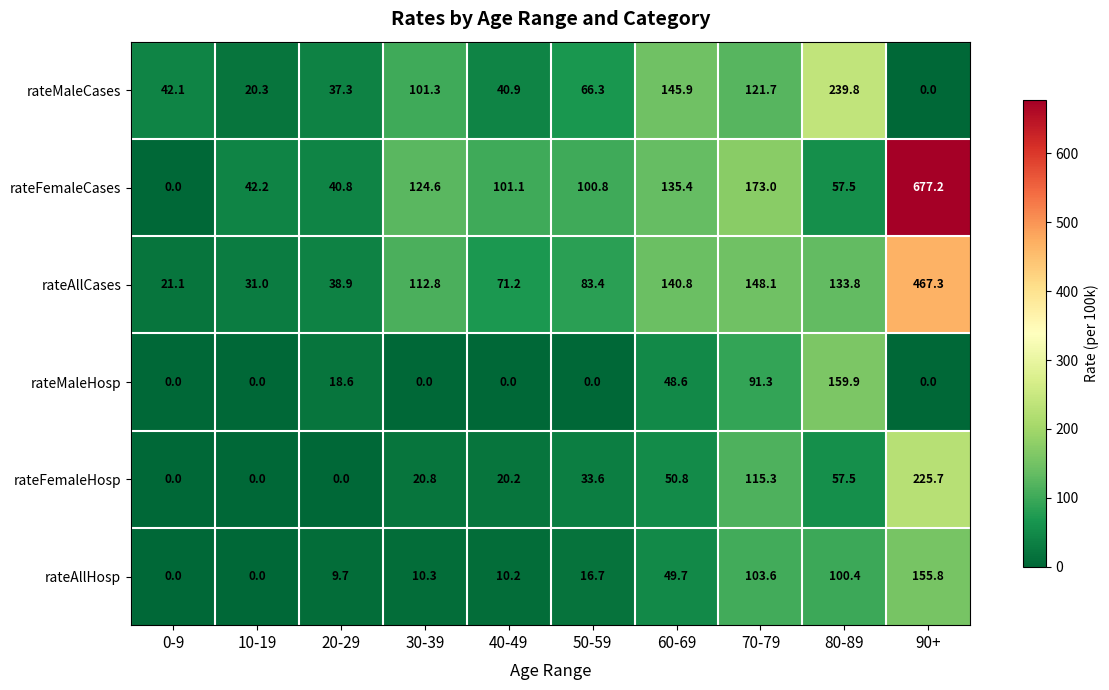

At how many categories does at least one series exceed 589?

1